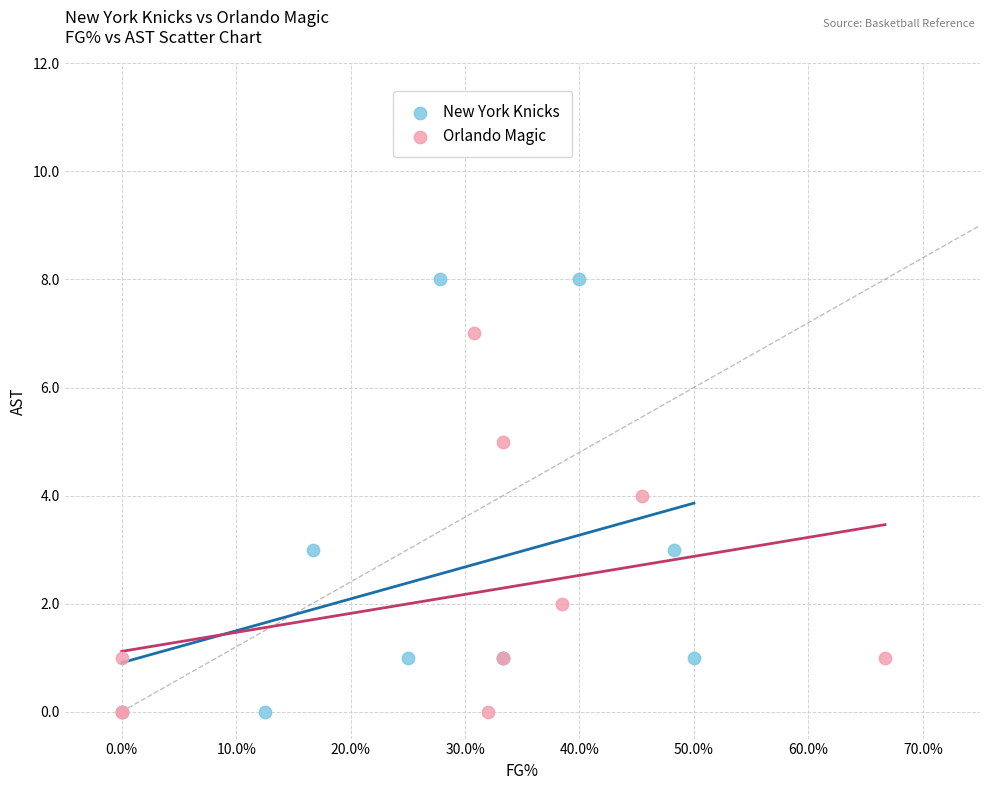

Which series has the widest spread of Y values?

New York Knicks